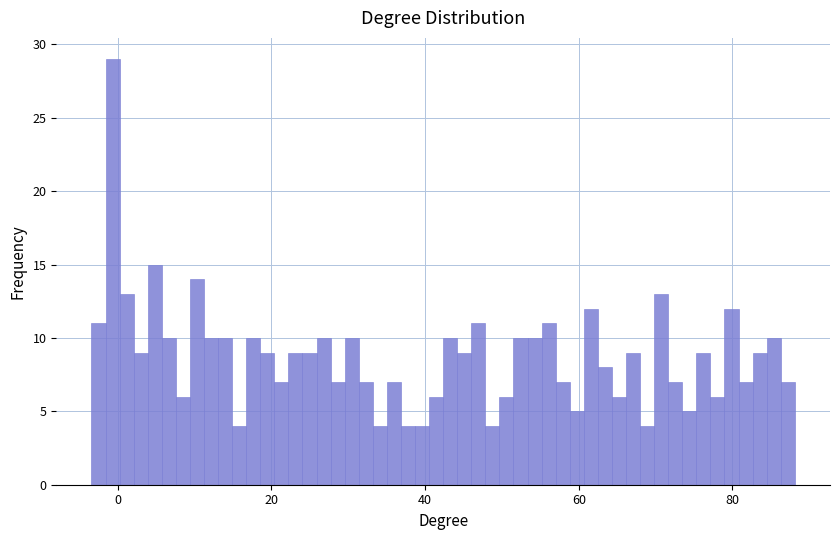

Around what value on the x-axis is the tallest bar? Give the approximate position of its centre, as read against the axis.

0